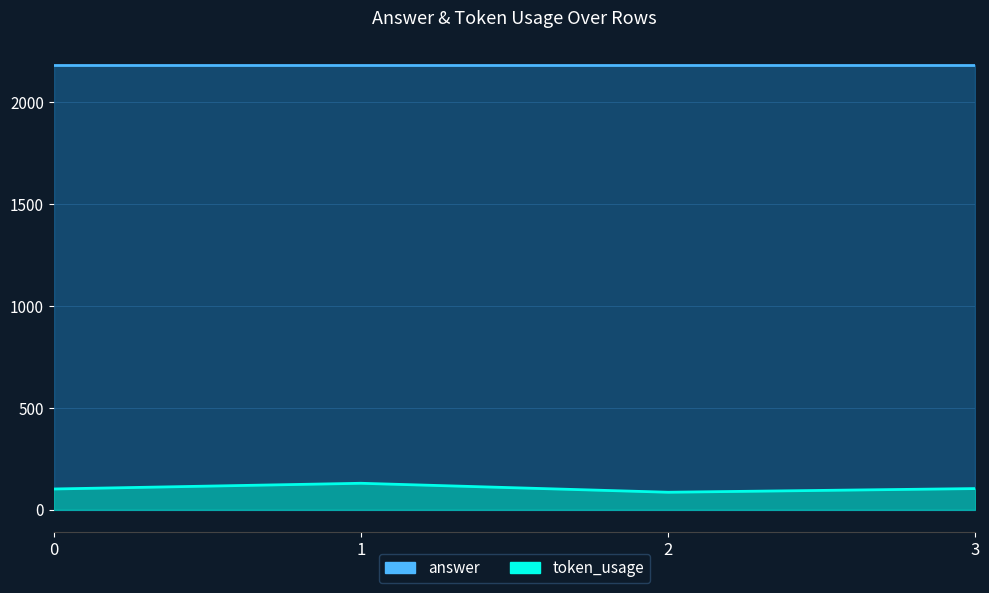

Where is the first local minimum?

2